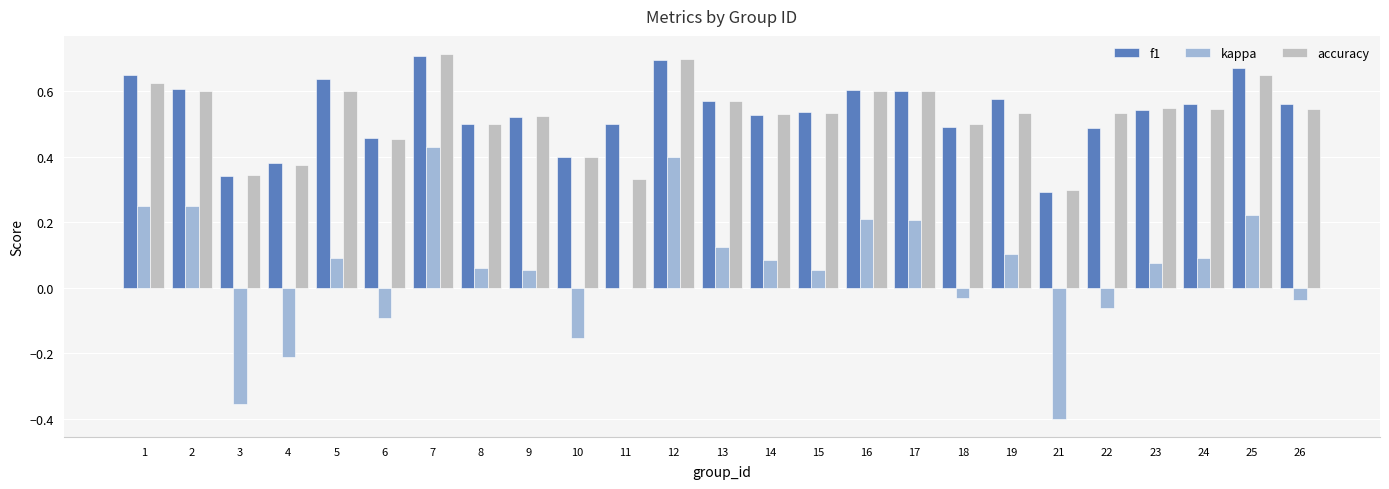

Which category has the highest value in the kappa series?

7